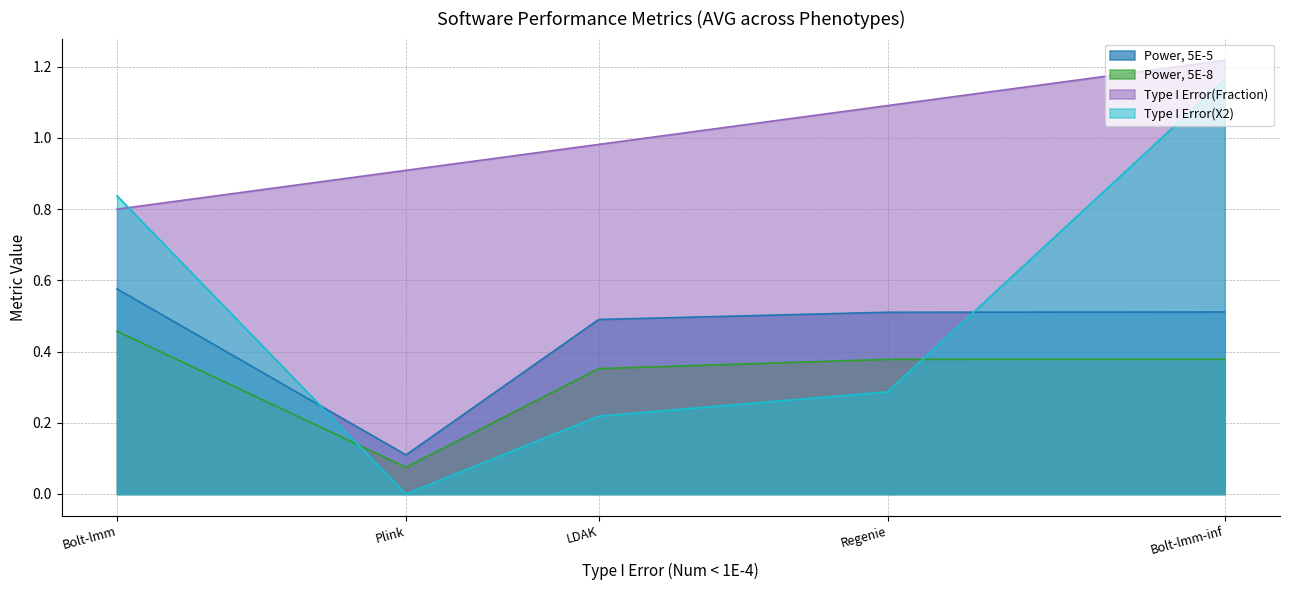

What position from the right is Plink?

4